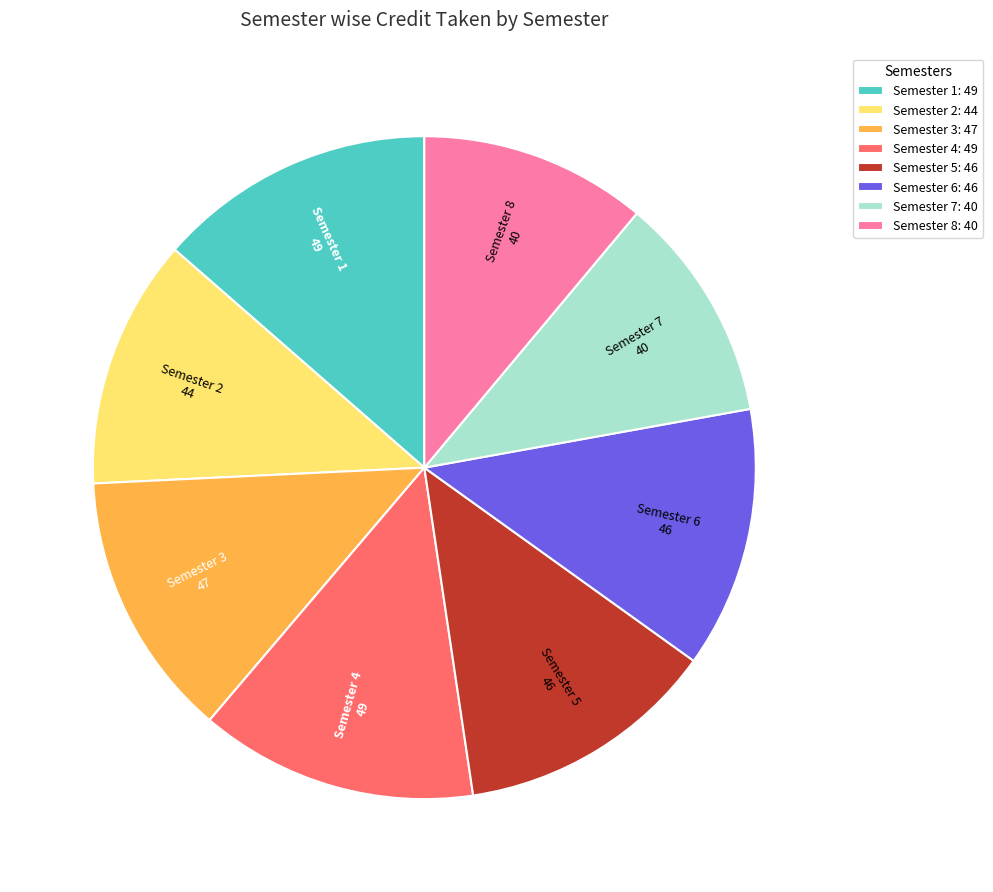

The Semester 4 slice represents 14% of the pie. True or false?

True